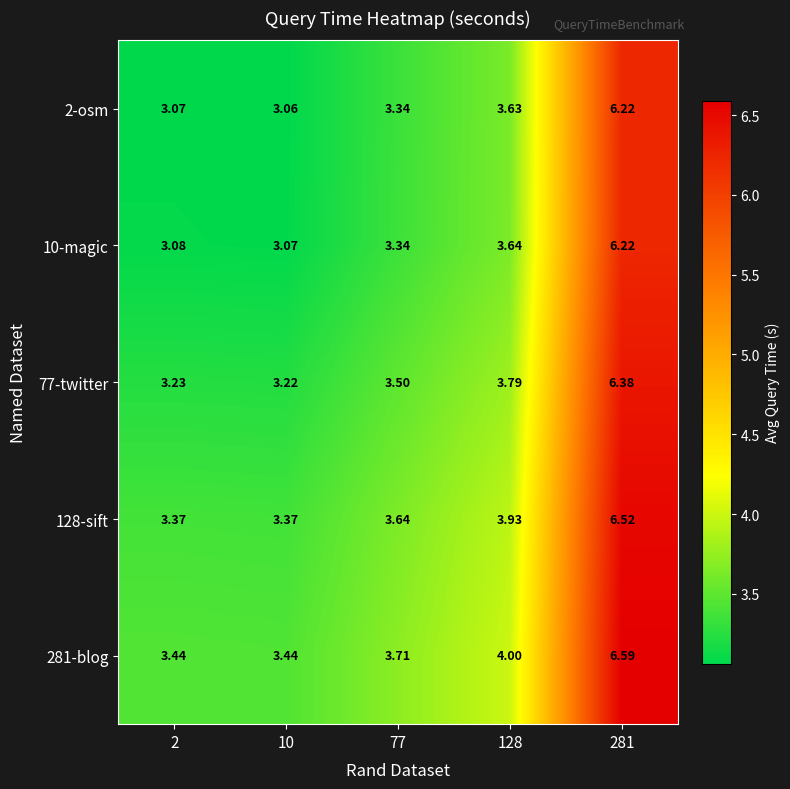

What is the greatest value displayed?

6.6